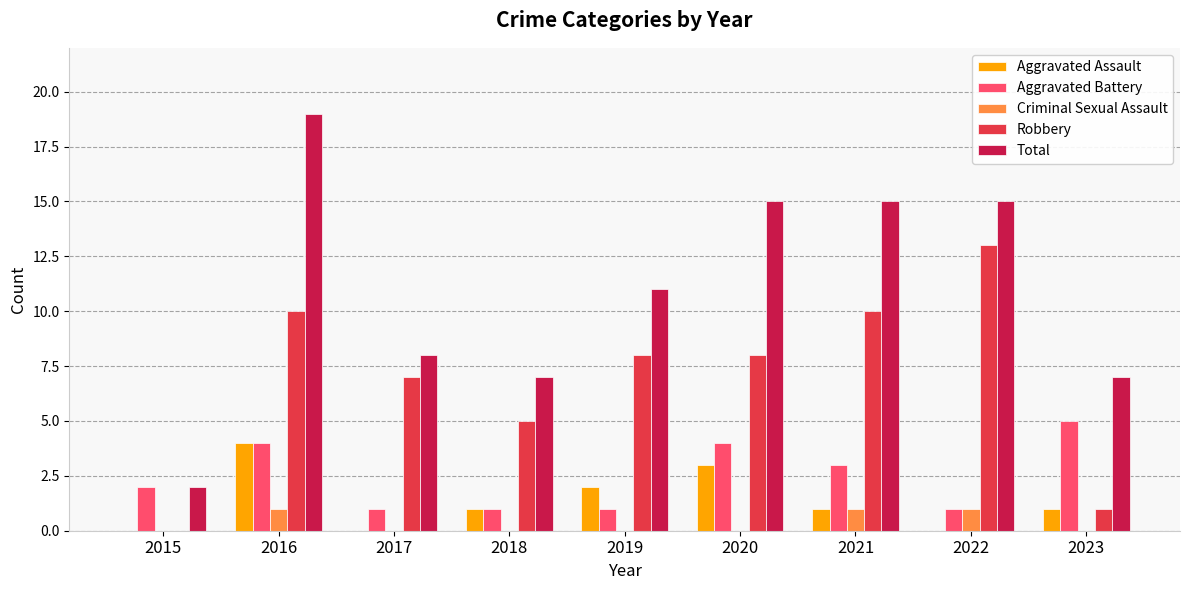

What value does the Total series have at 2022, to the nearest 5?

15